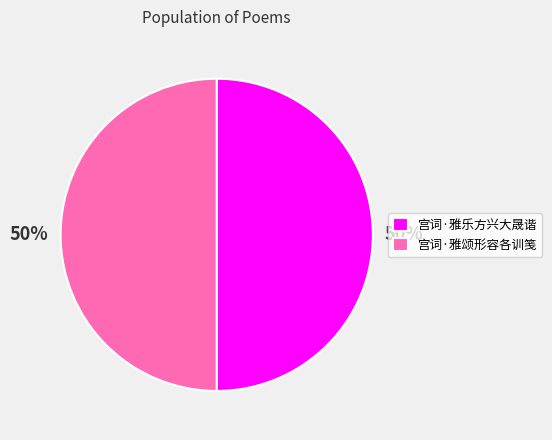

To the nearest percent, what percentage of the pie is 宫词·雅颂形容各训笺?

50%